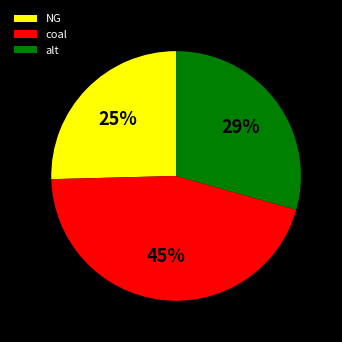

Is it true that alt is 44% of the pie?

False